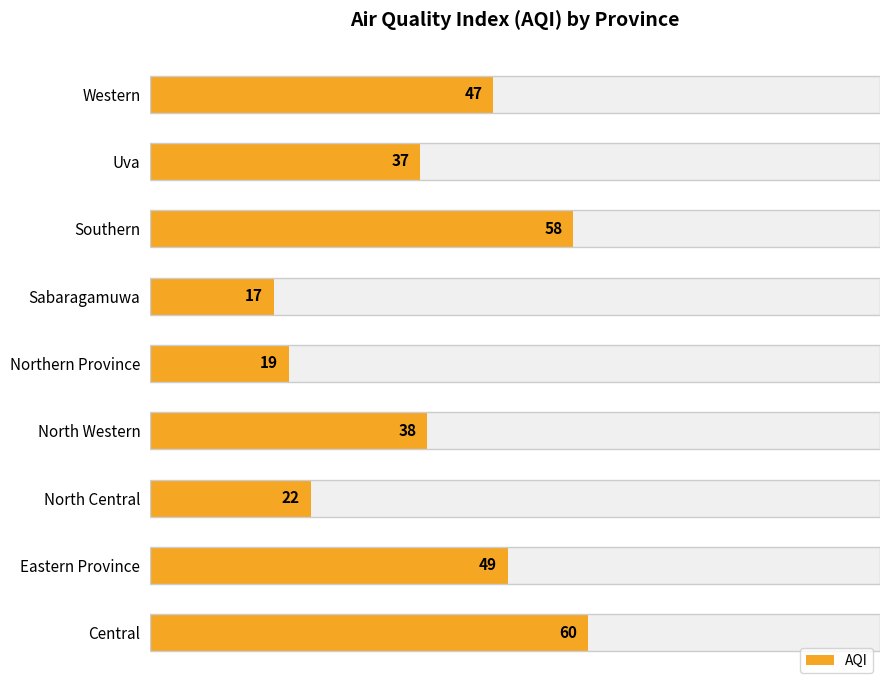

How many bars are there in total?

9